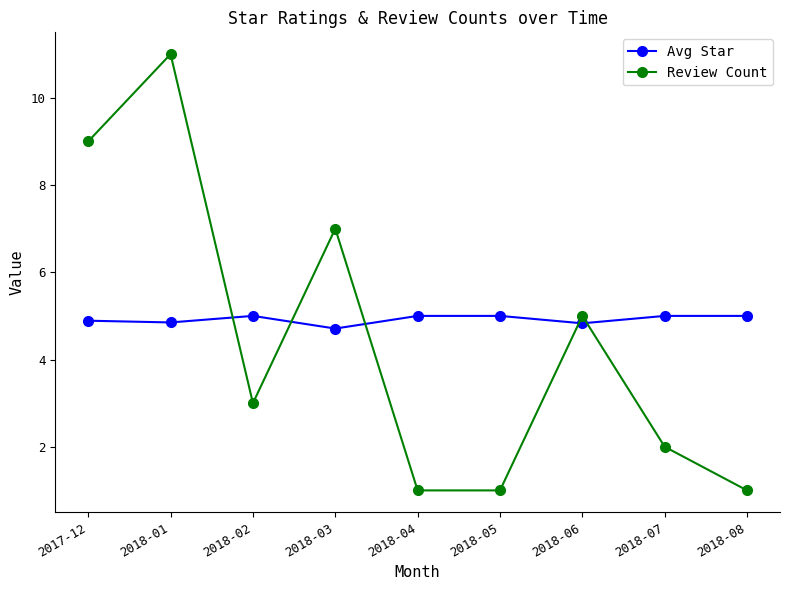

Where is the first local minimum for Review Count?

2018-02